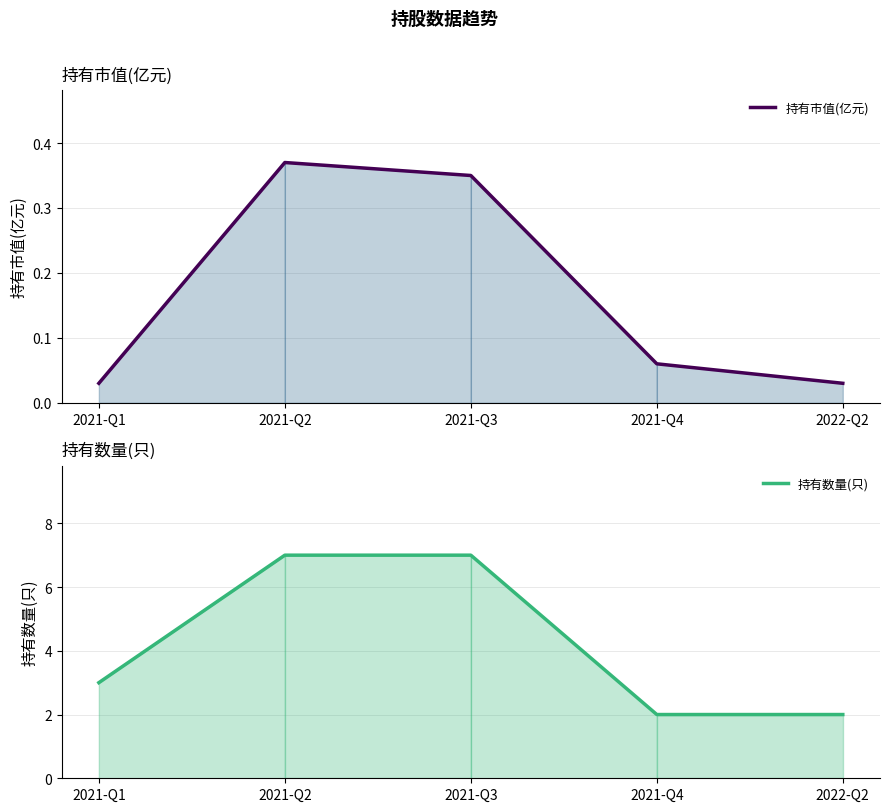

What are all the series names shown in the legend?

持有市值(亿元), 持有数量(只)